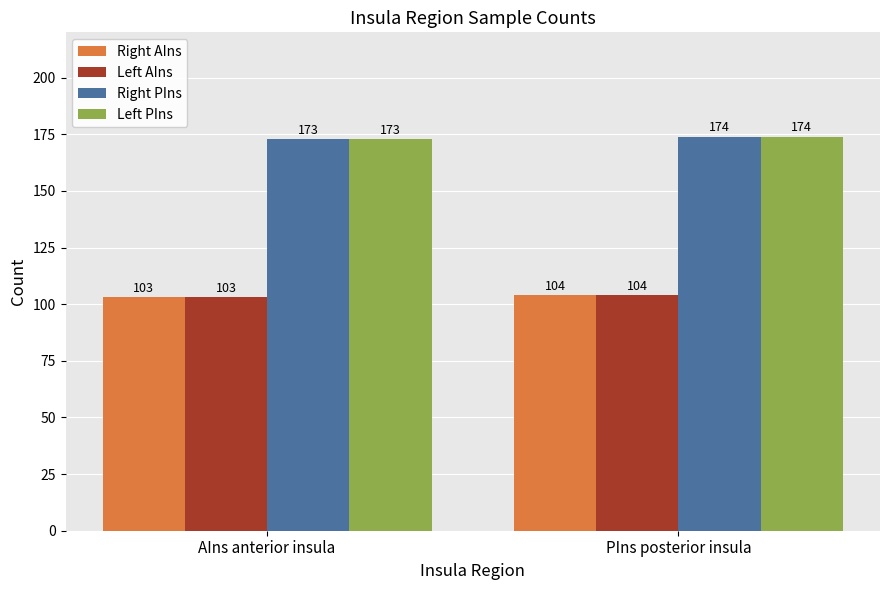

What is the sum of all Left PIns values?

347